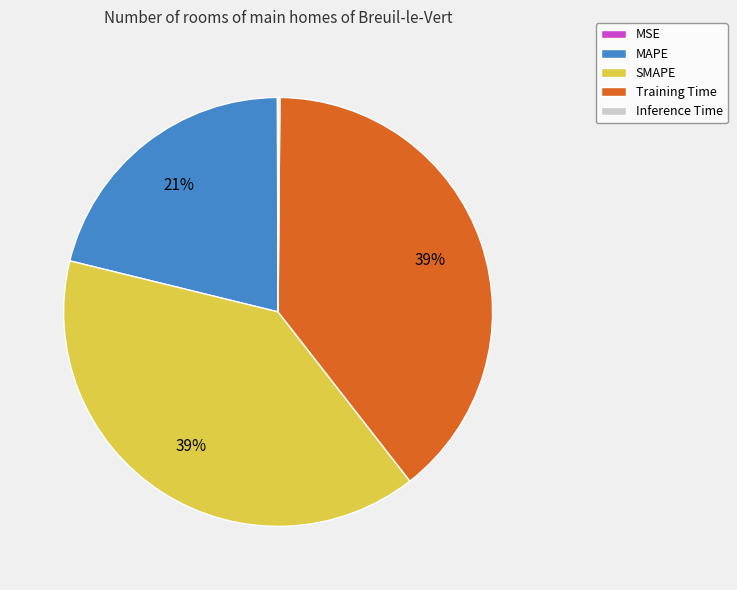

To the nearest percent, what is the difference between the SMAPE and MAPE slice percentages?

18%